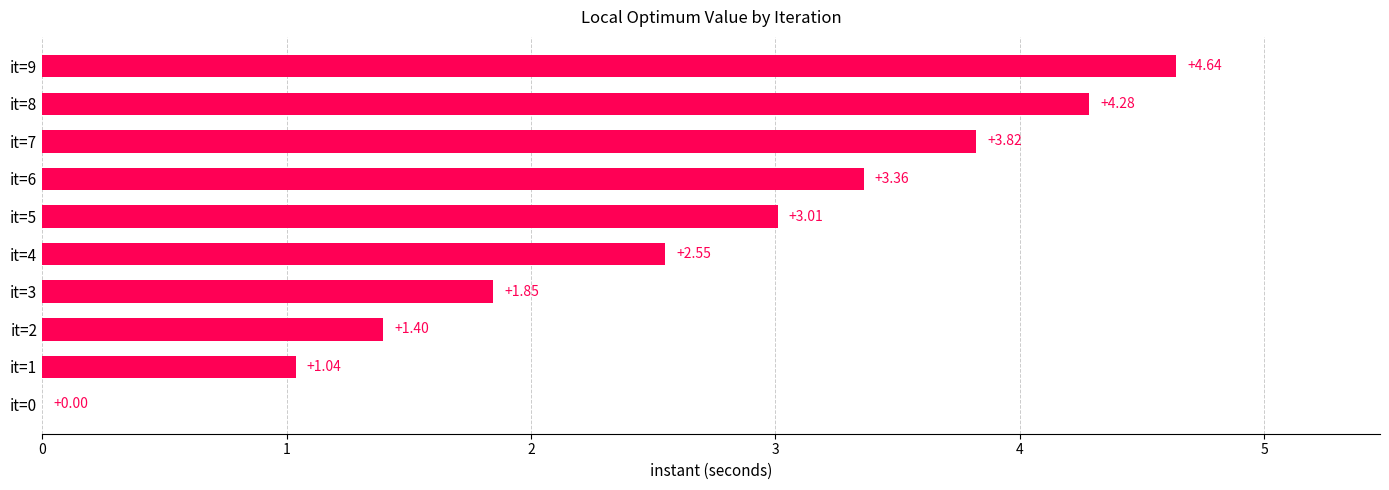

Between it=1 and it=4, which is larger?

it=4